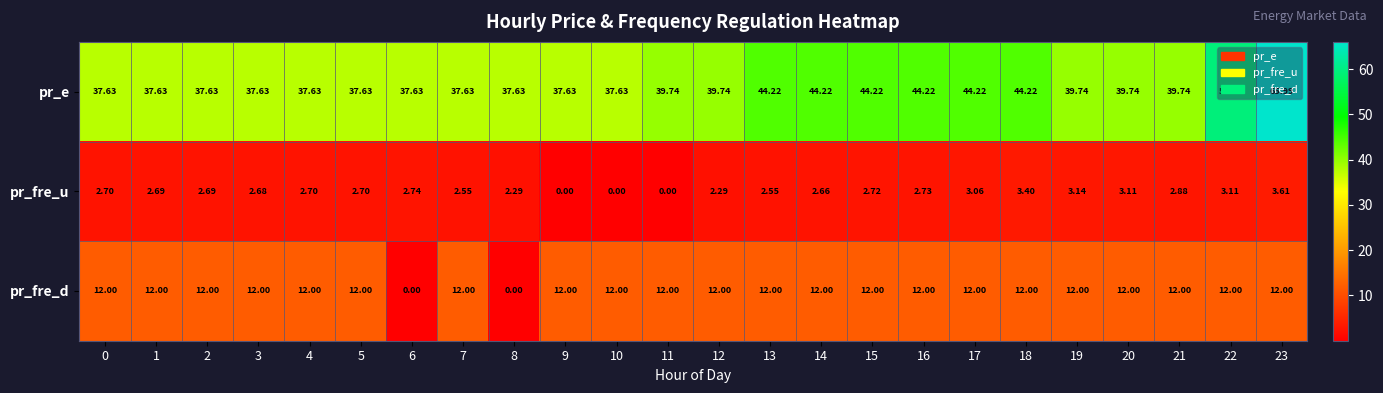

Which series has the largest range (max minus min)?

pr_e